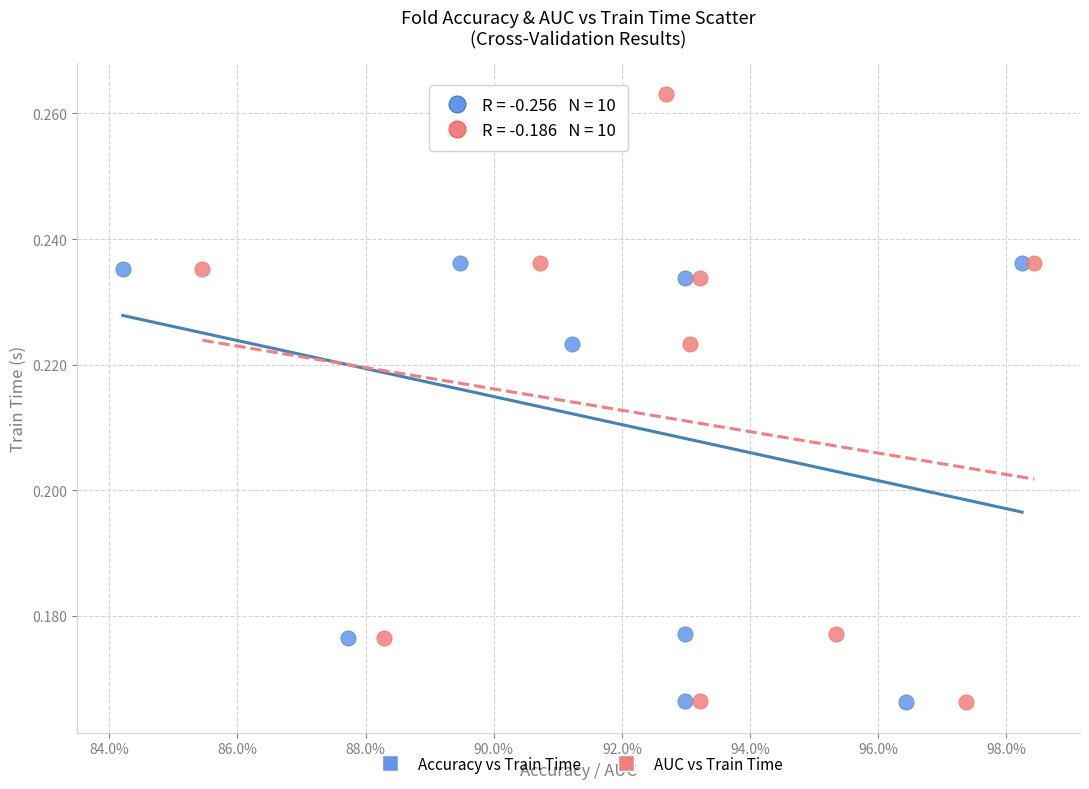

What are all the series names shown in the legend?

Accuracy vs Train Time, AUC vs Train Time